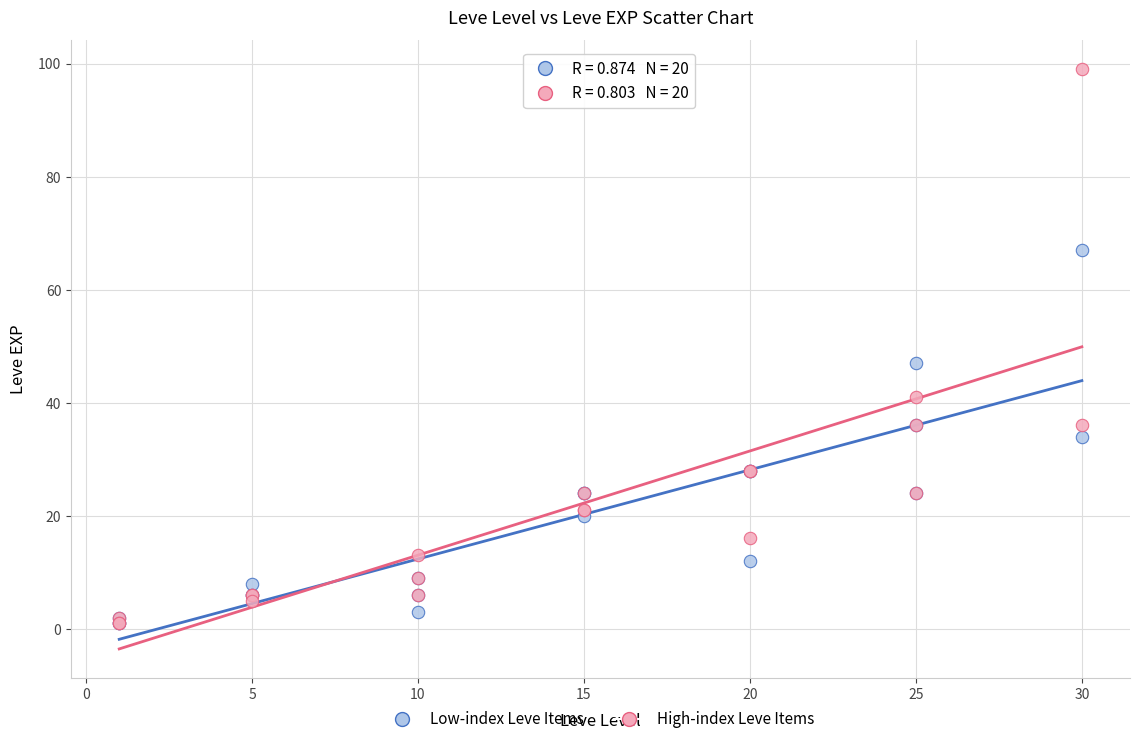

Across all series, what Y value is closest to 50?

47